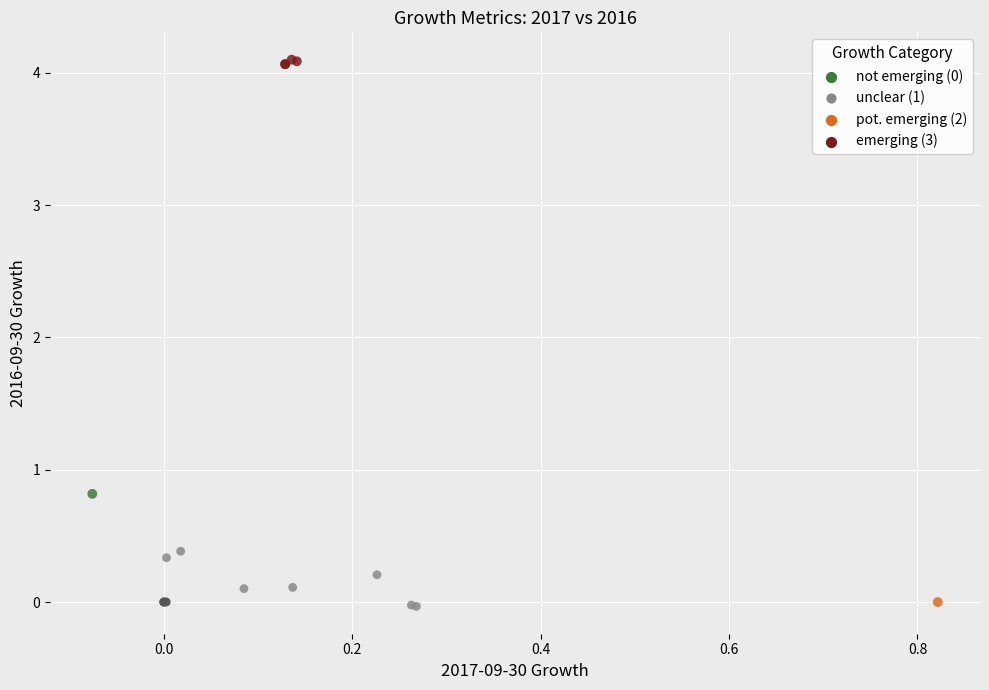

What Y value in the scatter plot is closest to 2?

0.8